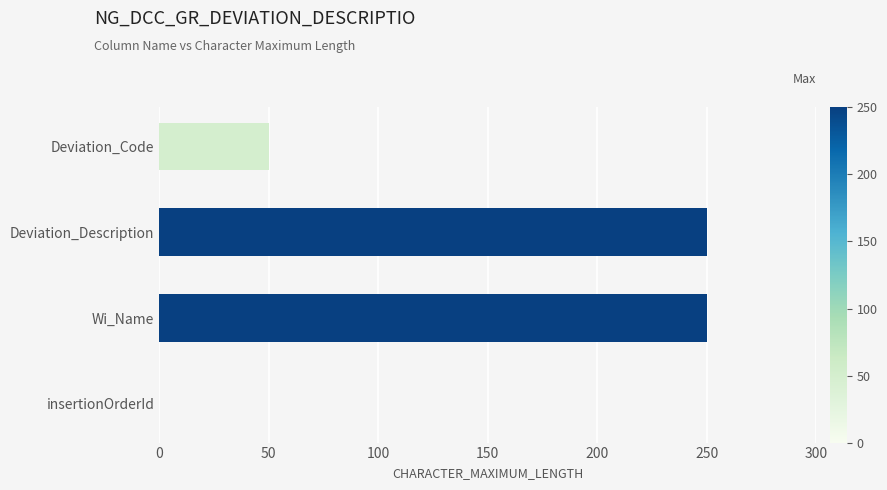

Reading top to bottom, extract all data points from this chart.

Deviation_Code=50	Deviation_Description=250	Wi_Name=250	insertionOrderId=0